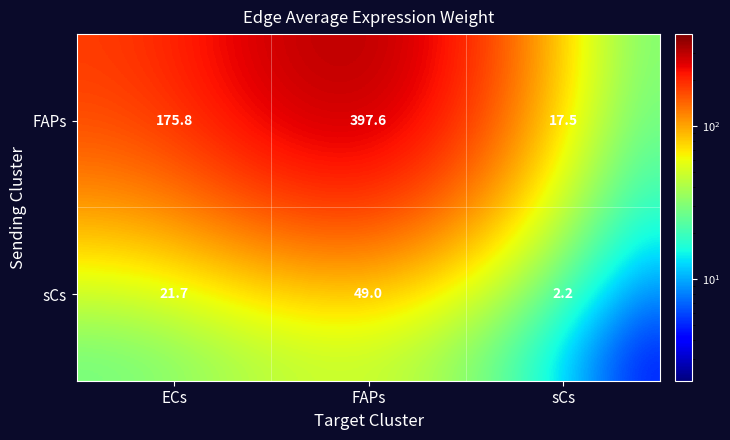

What is the total value across all series at ECs?

197.5